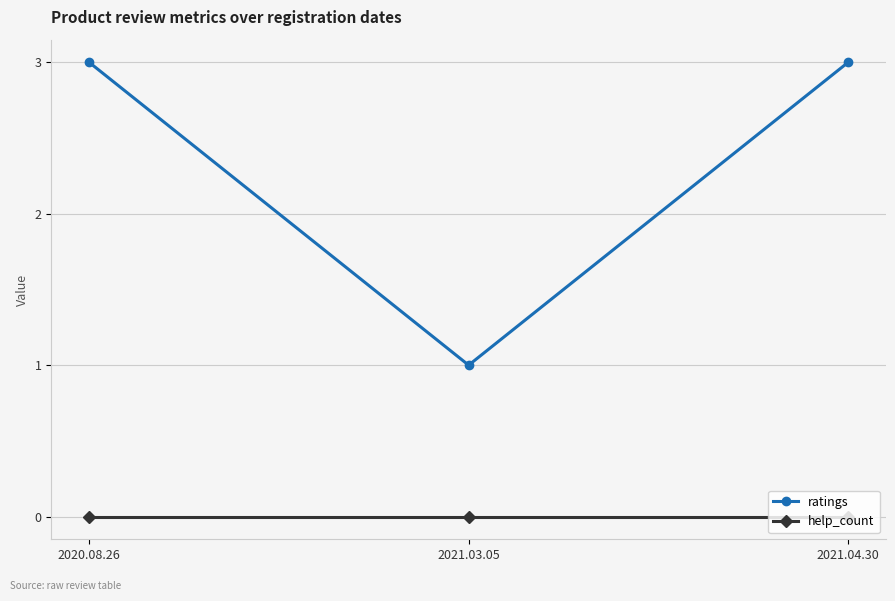

What is the label of the 2nd point from the right?

2021.03.05